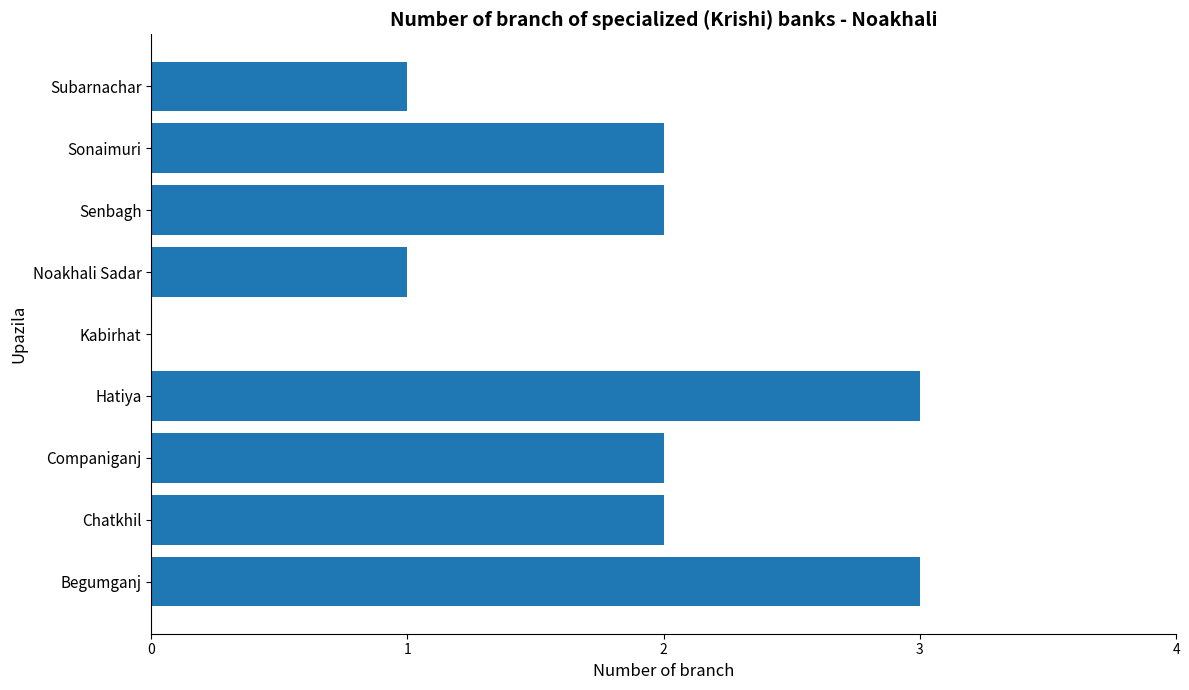

Count the values in the range 1 to 2.

6